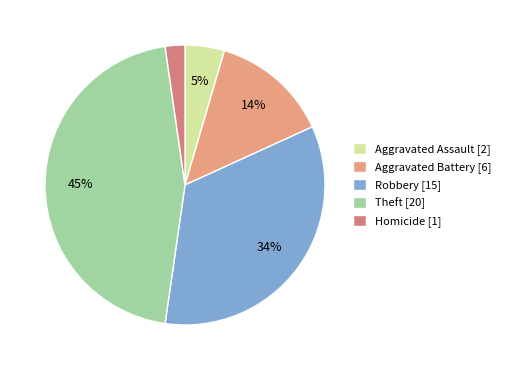

What percentage is the Aggravated Battery slice, to the nearest percent?

14%